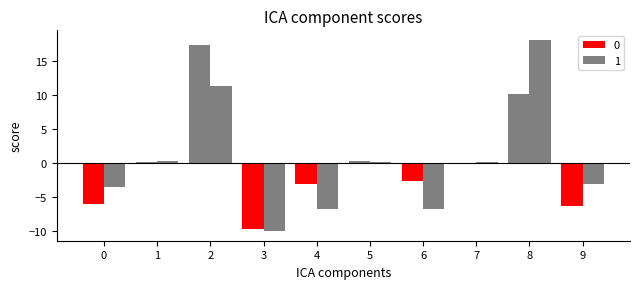

How many bars are there in each group?

2